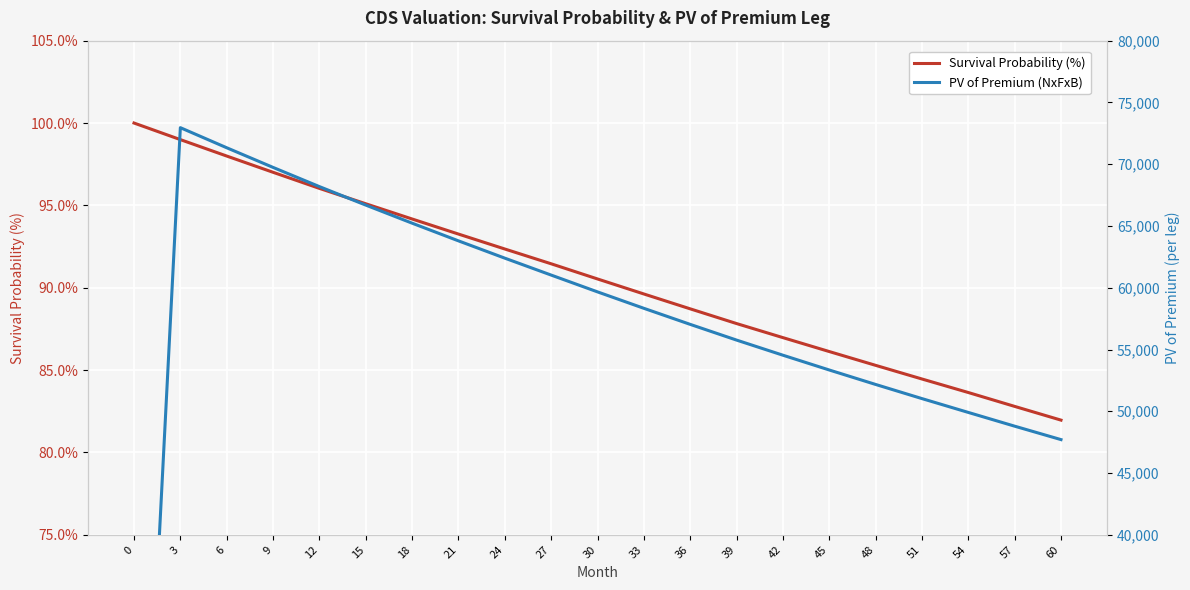

What is the average value of the PV of Premium (NxFxB) series?

56649.4